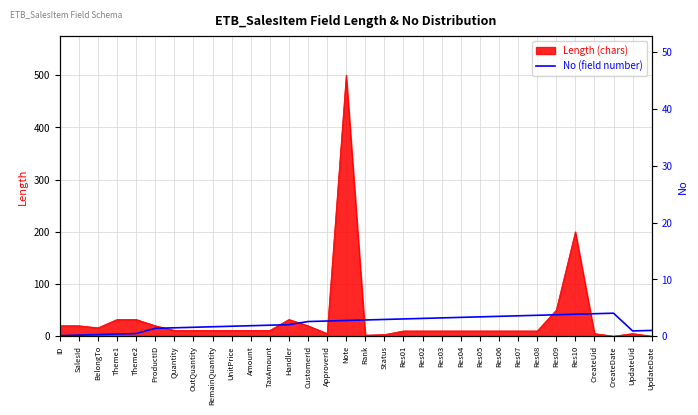

Reading right to left, extract all data points from this chart.

11	10	44	43	42	41	40	39	38	37	36	35	34	33	32	31	30	29	28	22	21	20	19	18	17	16	15	5	4	3	2	1